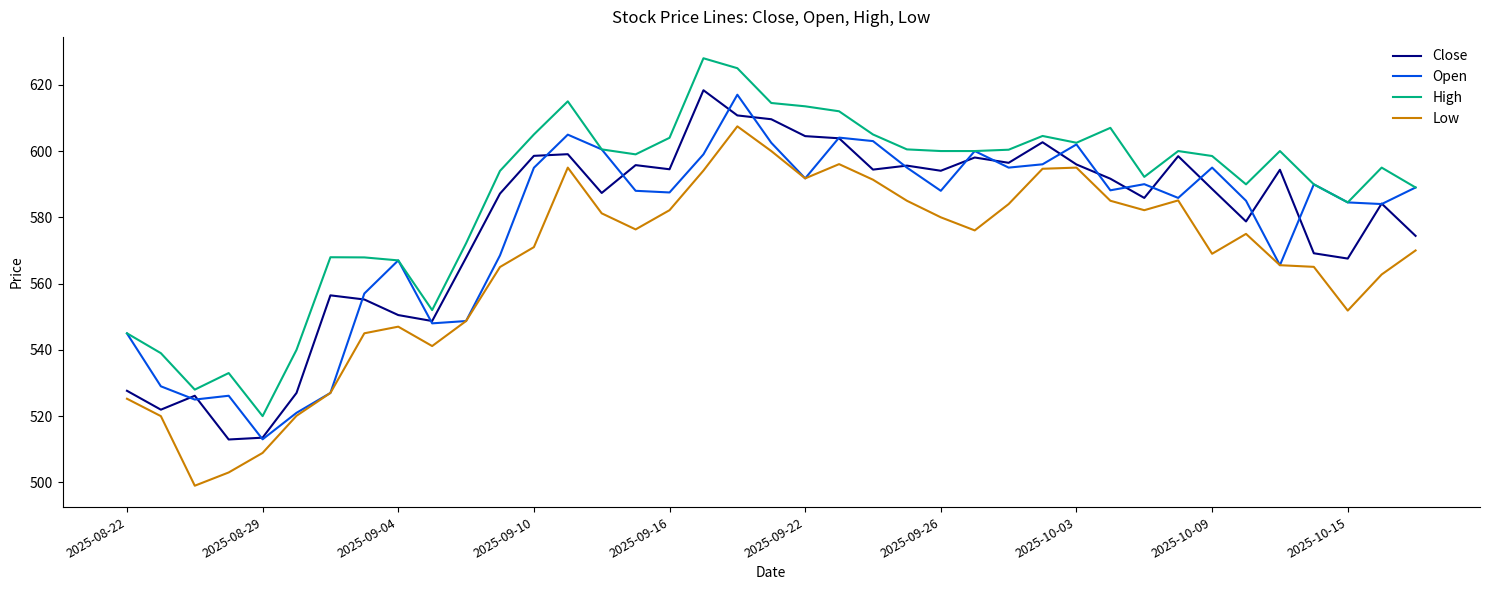

Which series has the largest total across all categories?

High